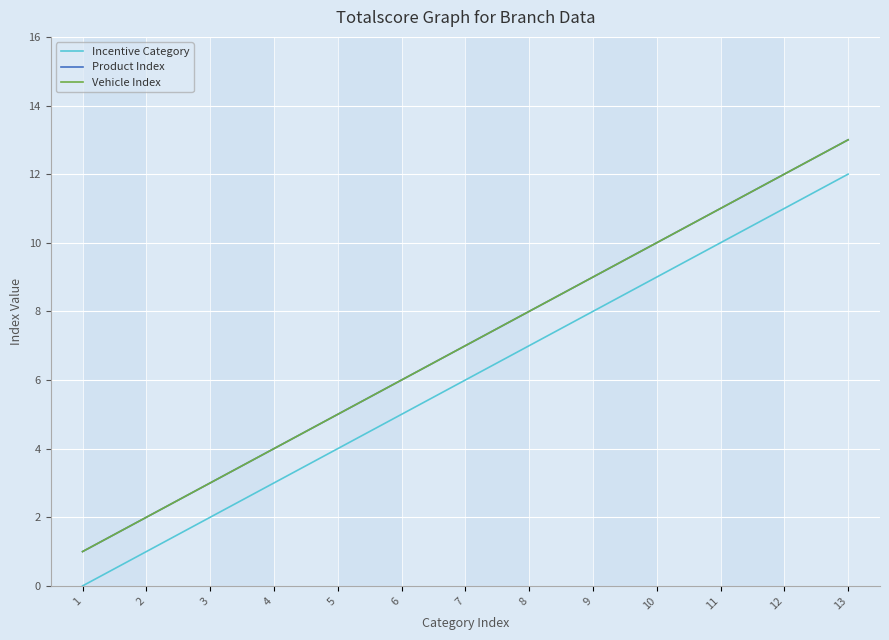

Does the chart display data point markers on the line(s)?

No